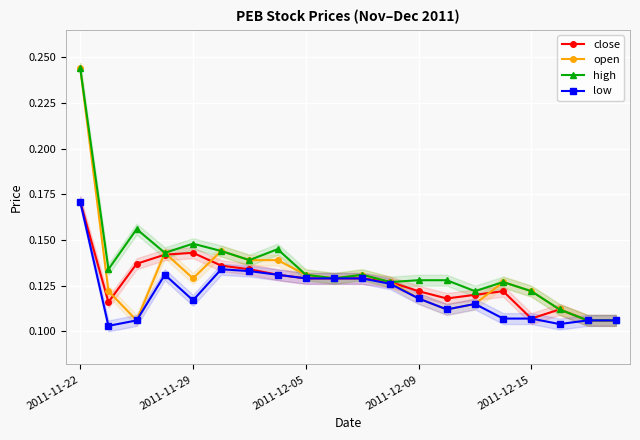

The open series shows 0.1 at 18. True or false?

True